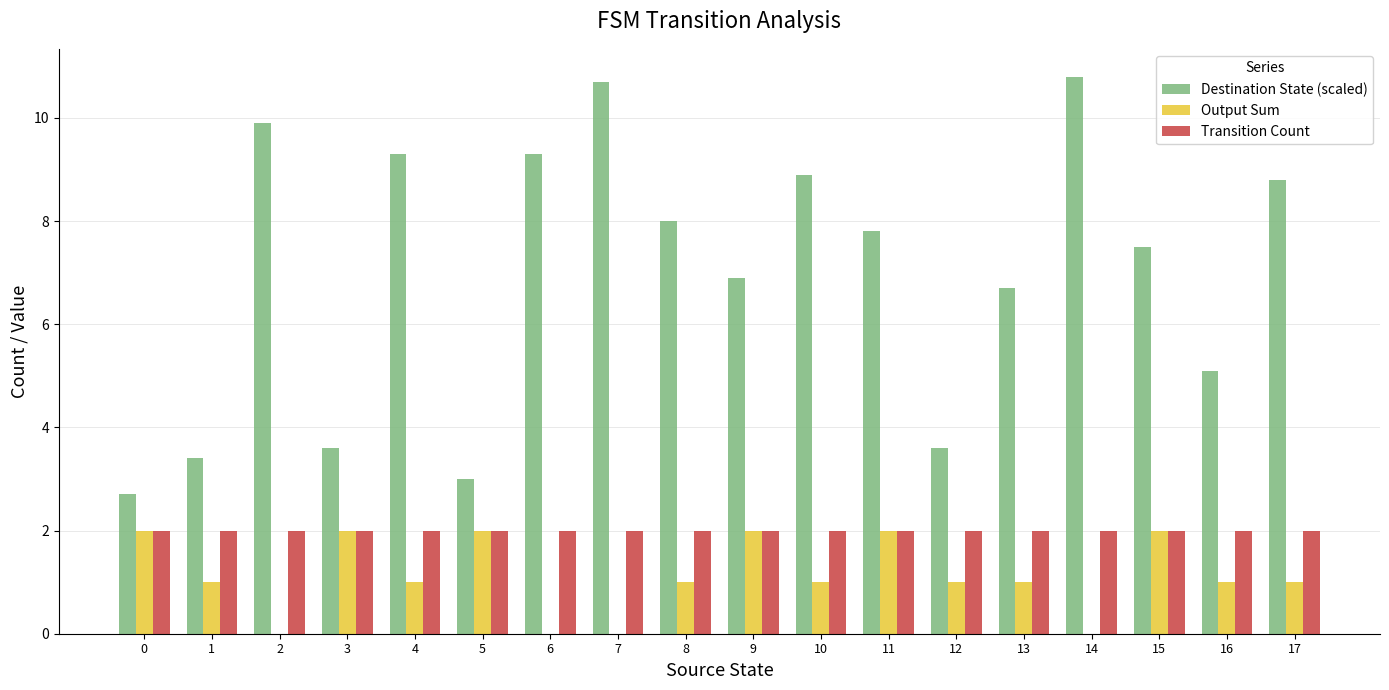

What is the maximum value shown in the chart?

10.8